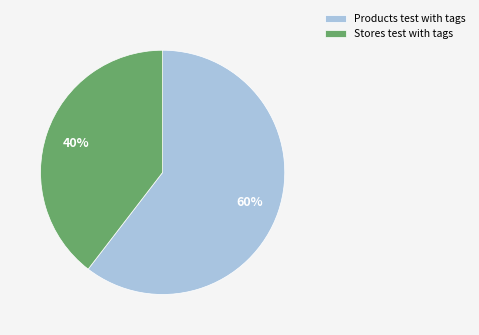

The Products test with tags slice represents 74% of the pie. True or false?

False